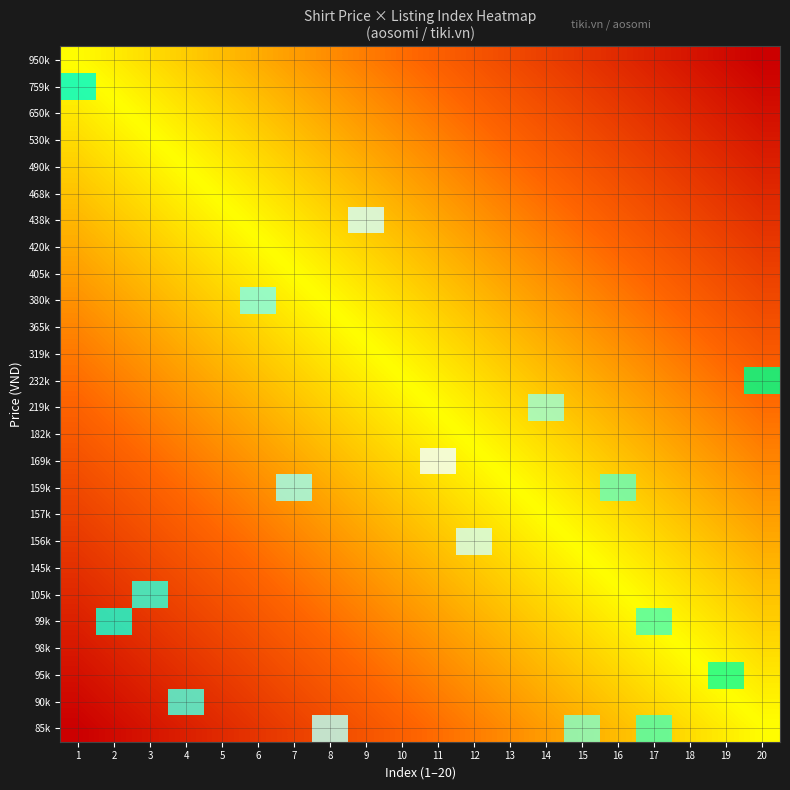

Which series has the widest spread of values?

759k